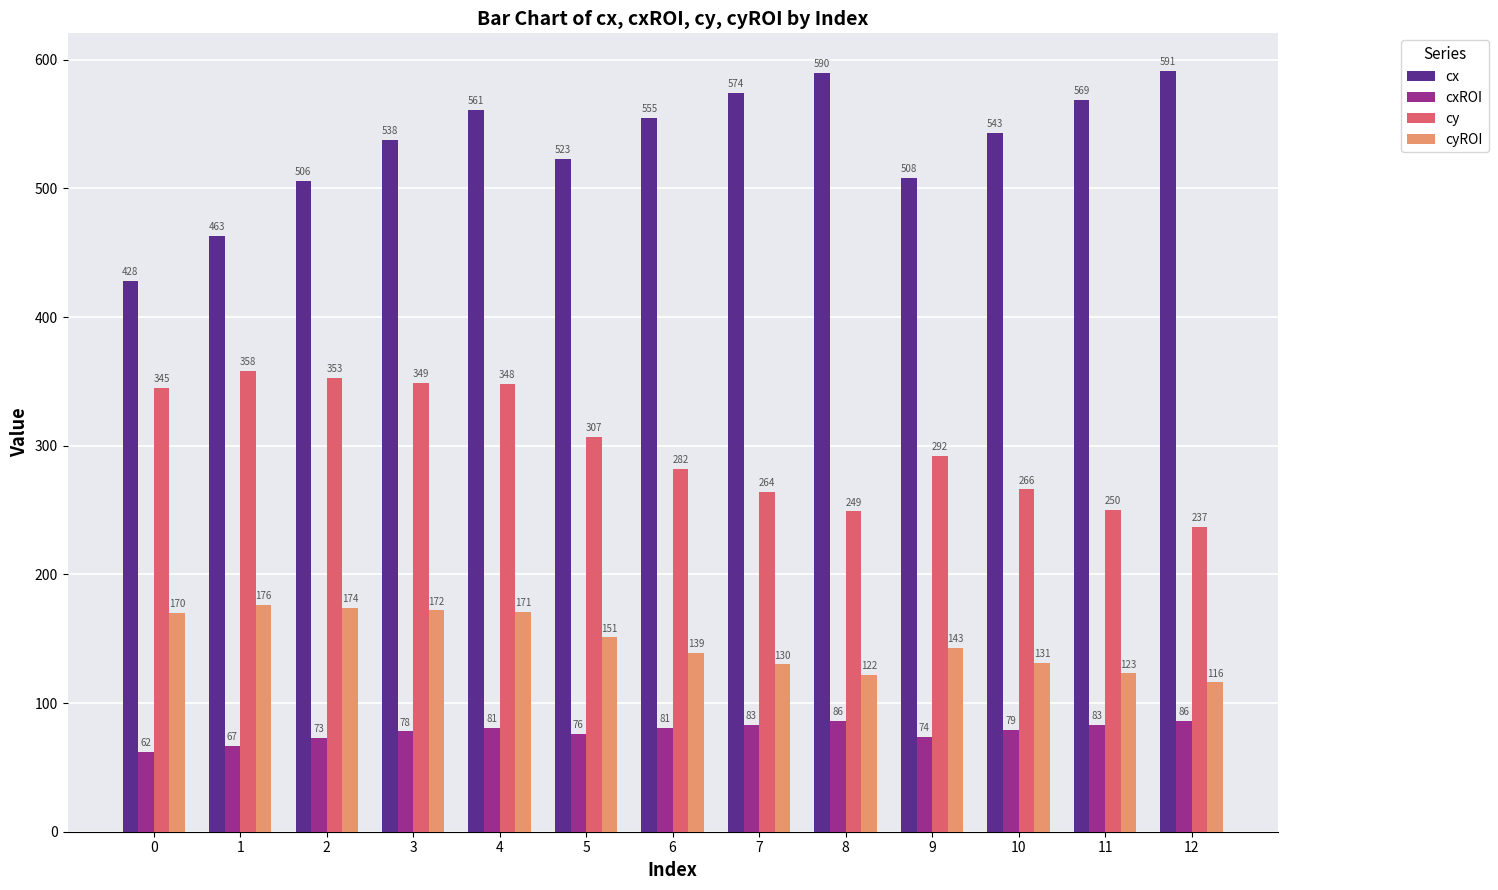

What is the minimum value for cxROI?

62